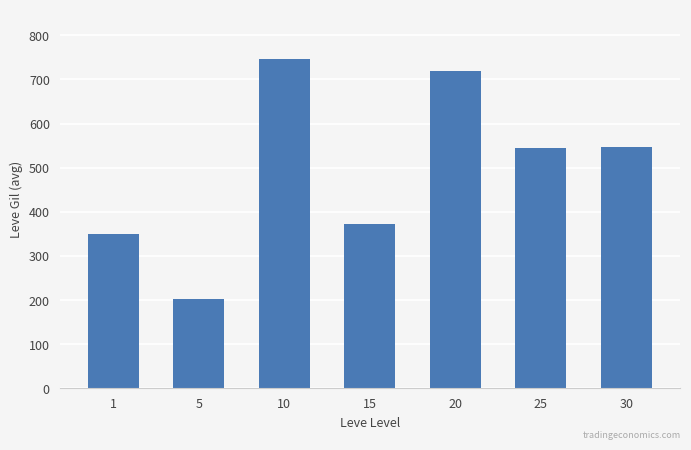

What is the maximum value shown in the chart?

746.7